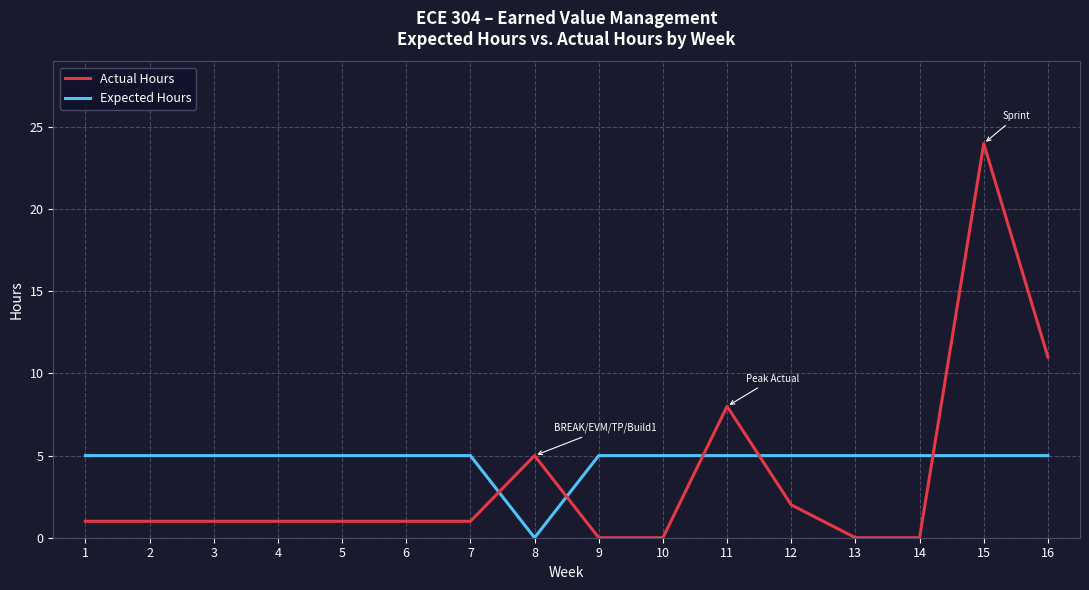

What is the difference between the highest and lowest values at 12?

3